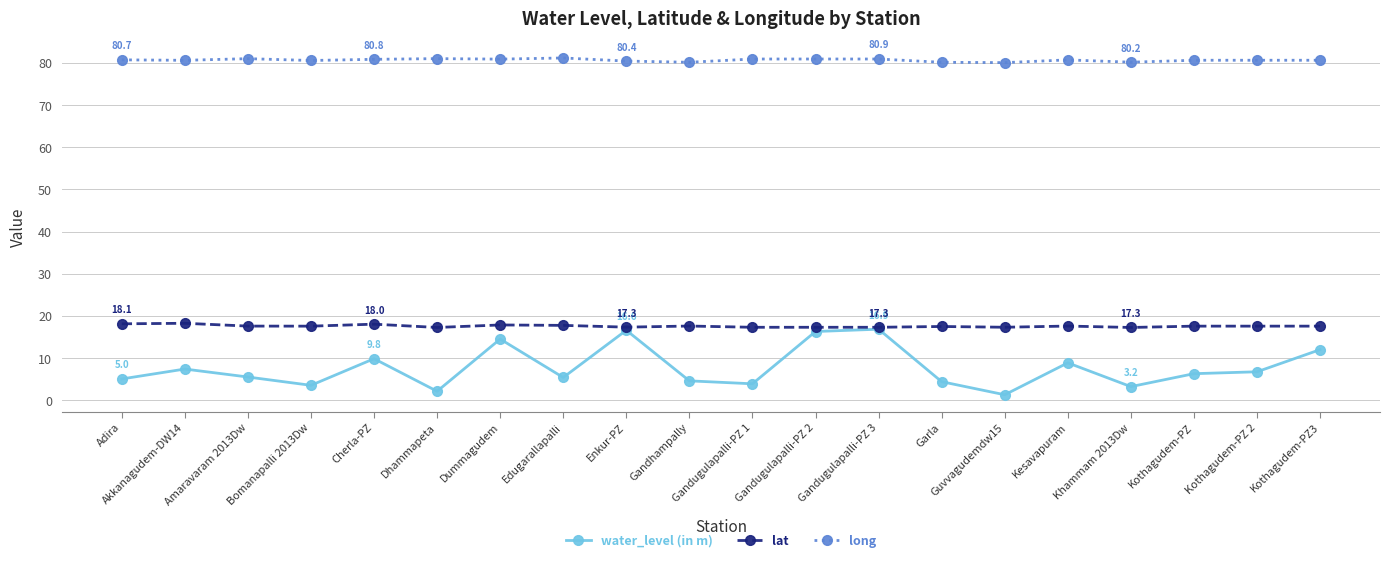

Is it true that lat equals 17.6 at Bomanapalli 2013Dw?

True